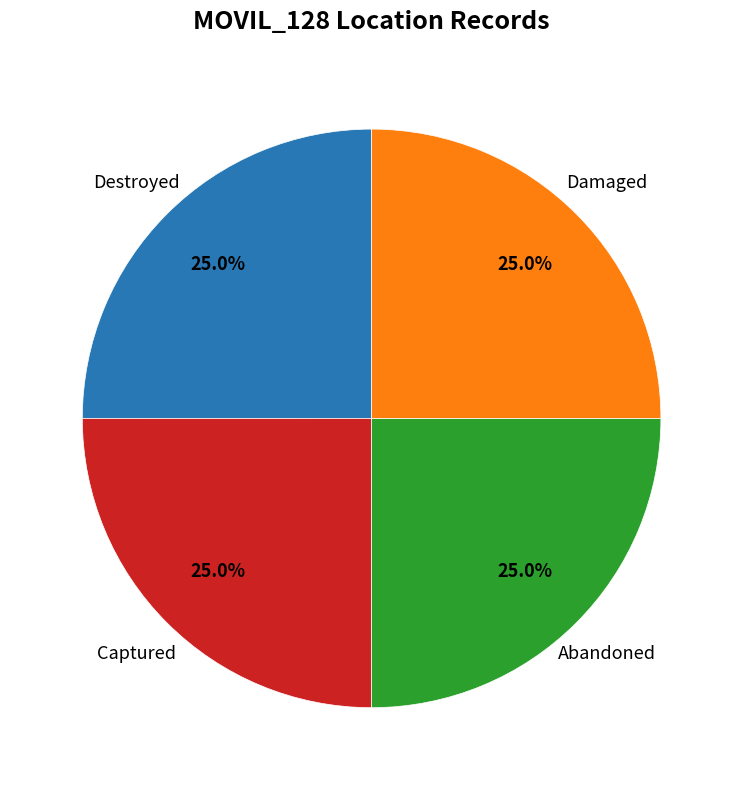

Is there a majority slice in this chart?

No